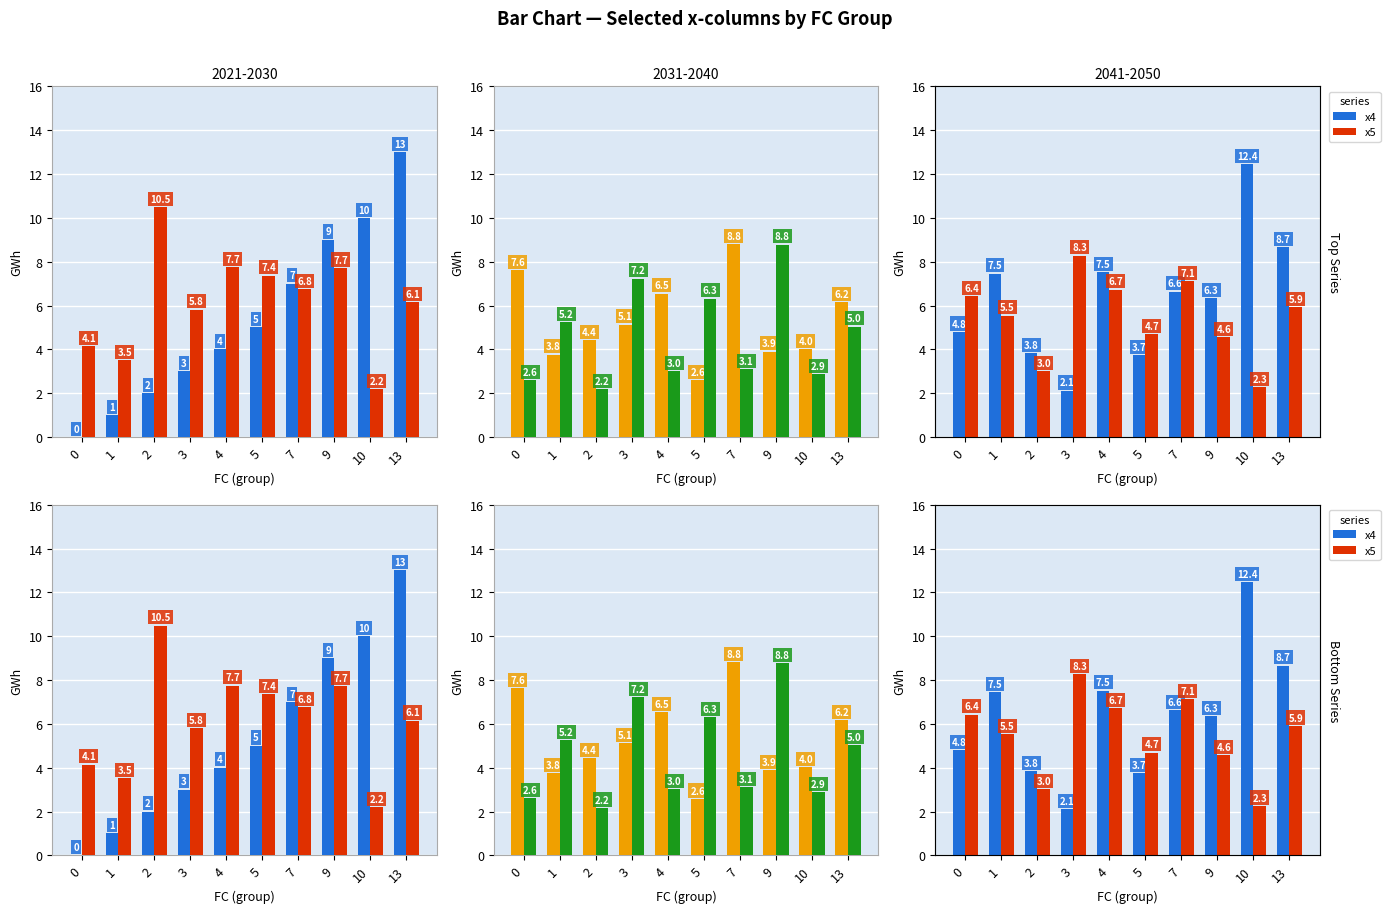

What is the sum of all x1 values?

61.9